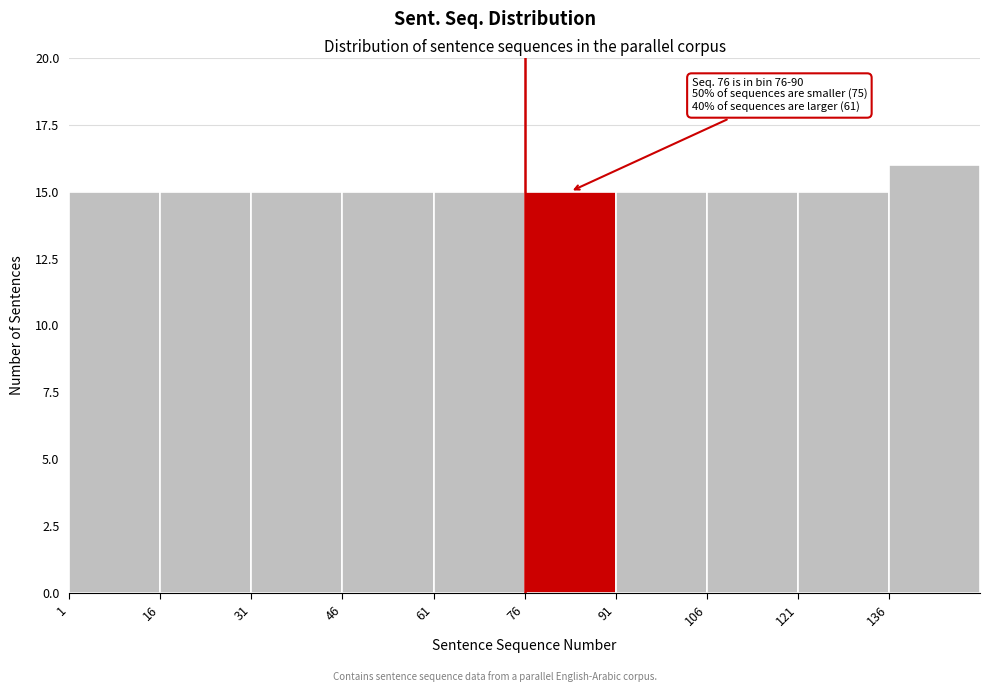

Over which range of the x-axis is the bar tallest?

136 to 151